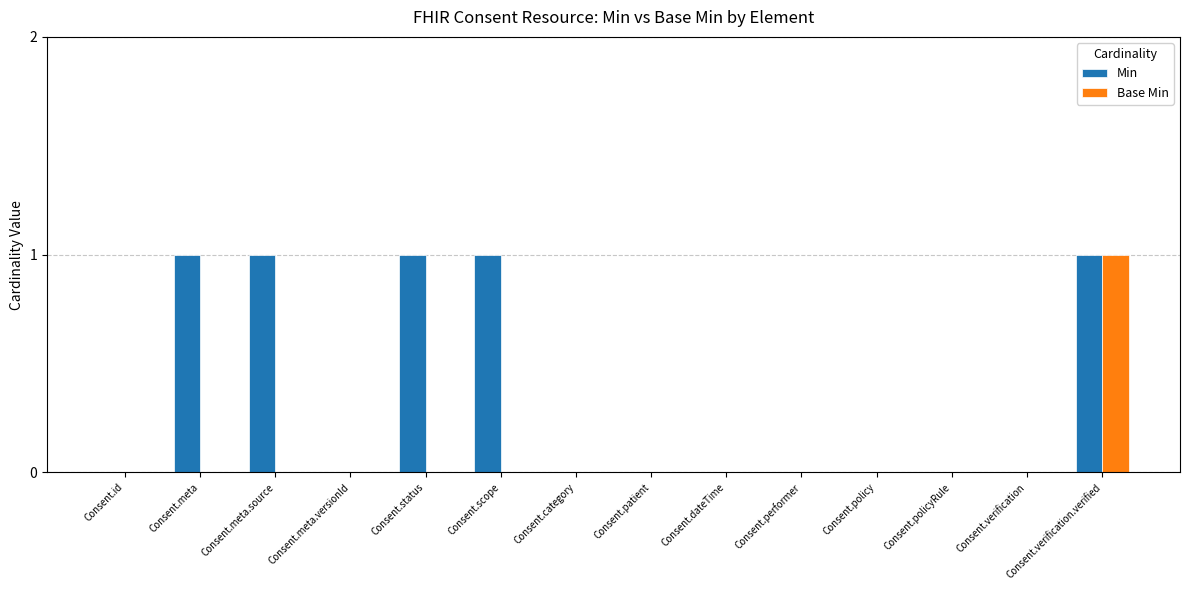

Are the bars grouped side by side (vs. stacked)?

Yes